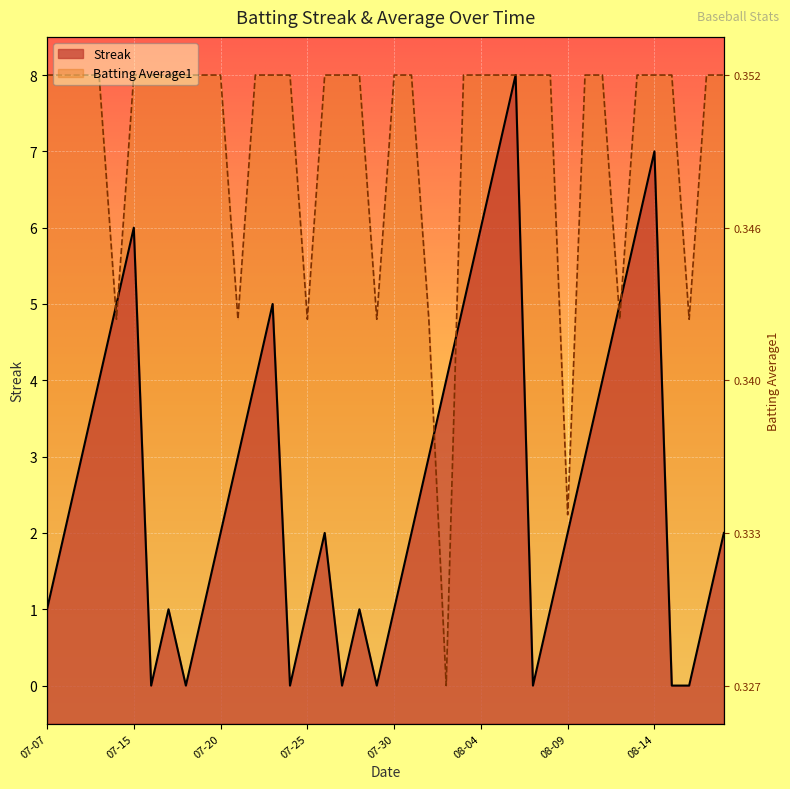

How many categories are shown in the chart?

40